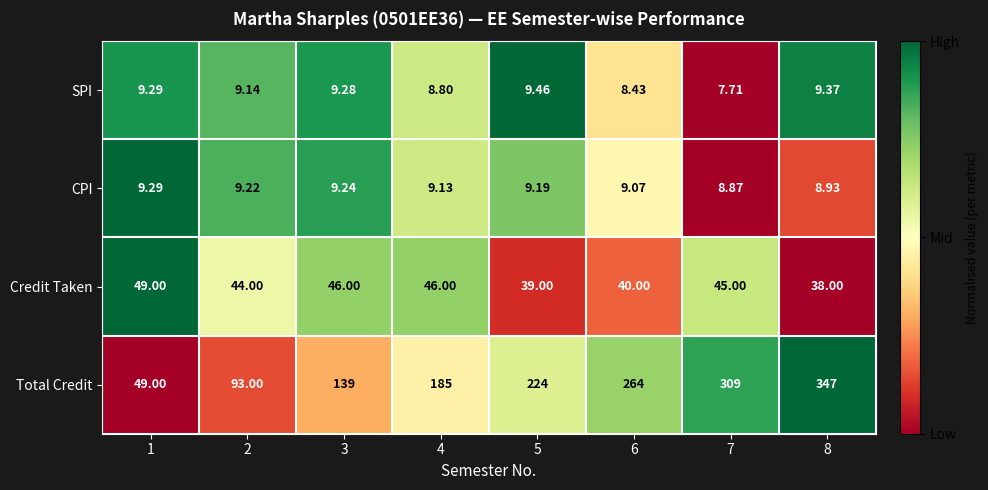

Which series changed the most between 3 and 4?

Total Credit